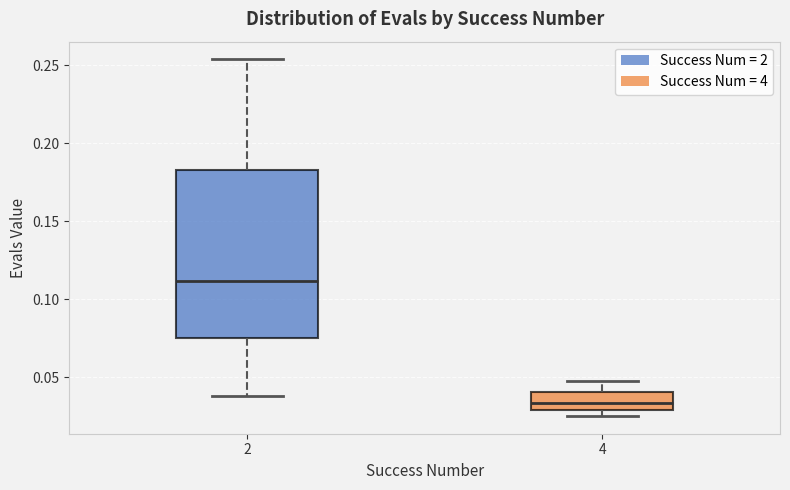

Where is the lower edge of the box at x = 2 on the y-axis? The values are not printed on the chart, so give them approximately, as read against the axis.

0.075